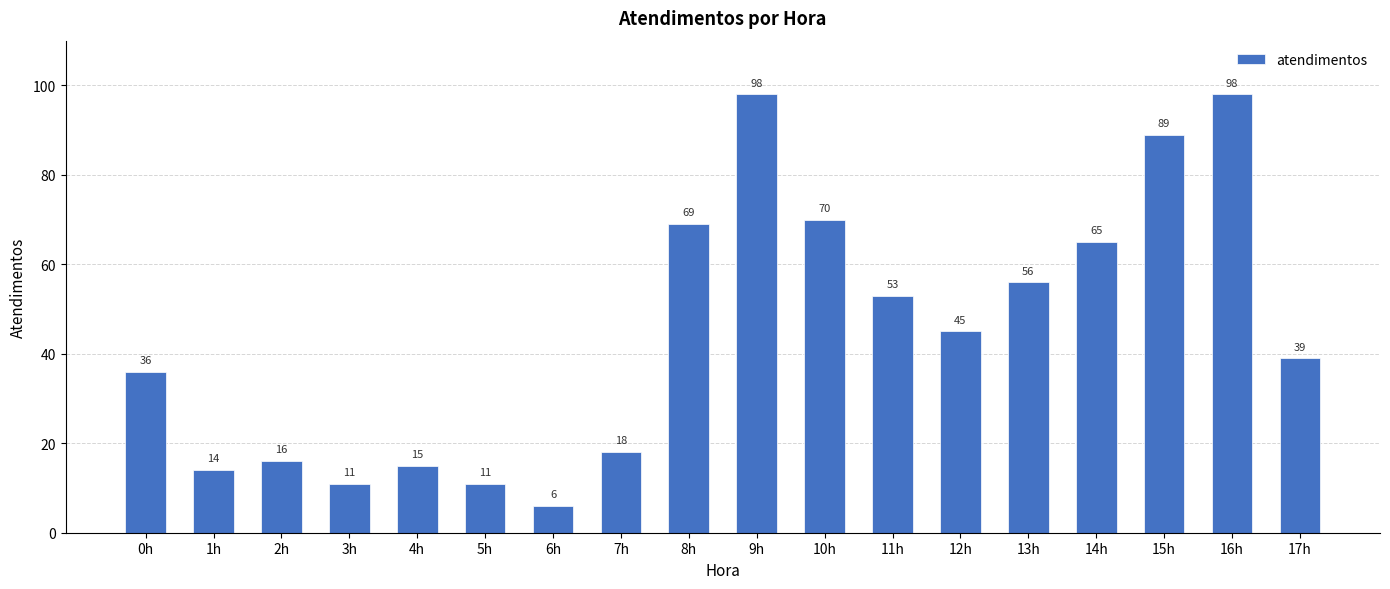

Which label corresponds to the smallest value in the chart?

6h